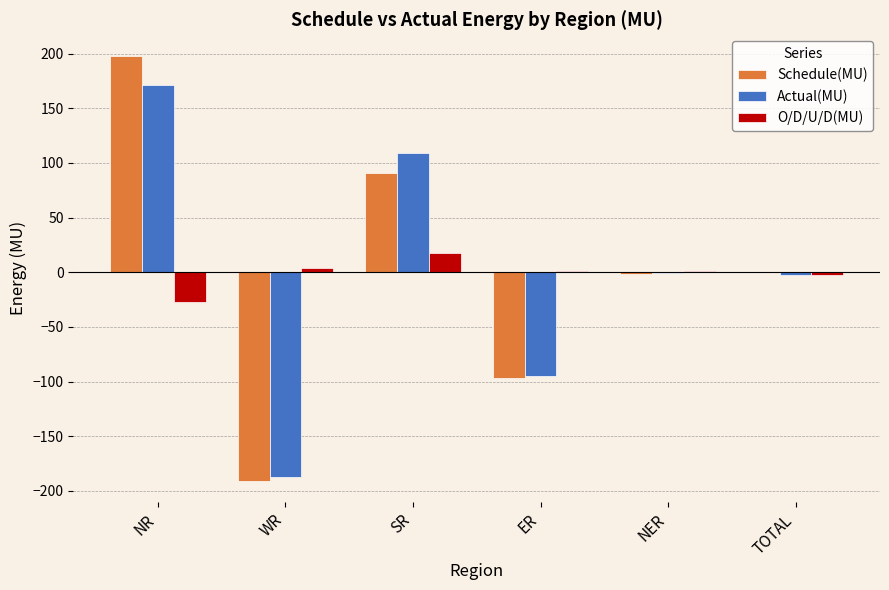

Is the value of O/D/U/D(MU) at SR greater than the value of Schedule(MU) at WR?

Yes